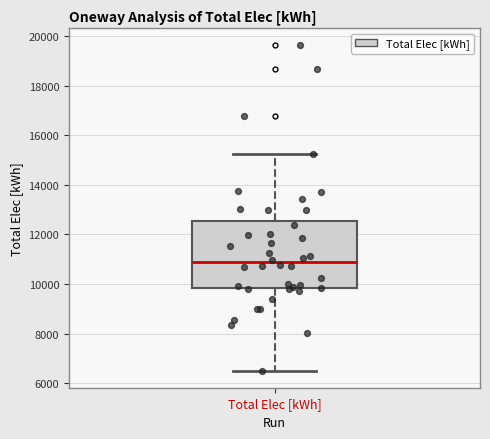

Read this box plot against the y-axis: the position of the median line, the range covered by the box, and the ends of both whiskers. The values are not printed on the chart, so give them approximately, as read against the axis.

median 10800, box 9800 to 12600, whiskers 6400 to 15200